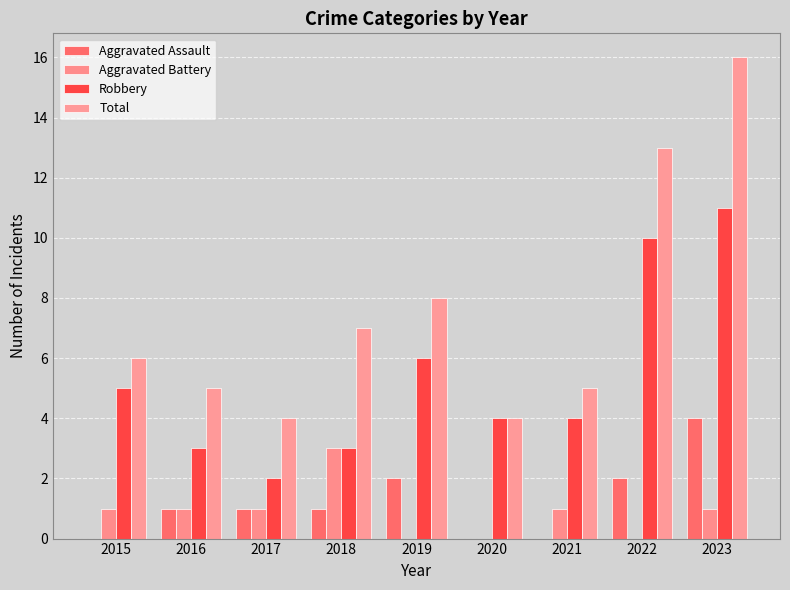

True or false: Total has a value of 6 at 2015.

True